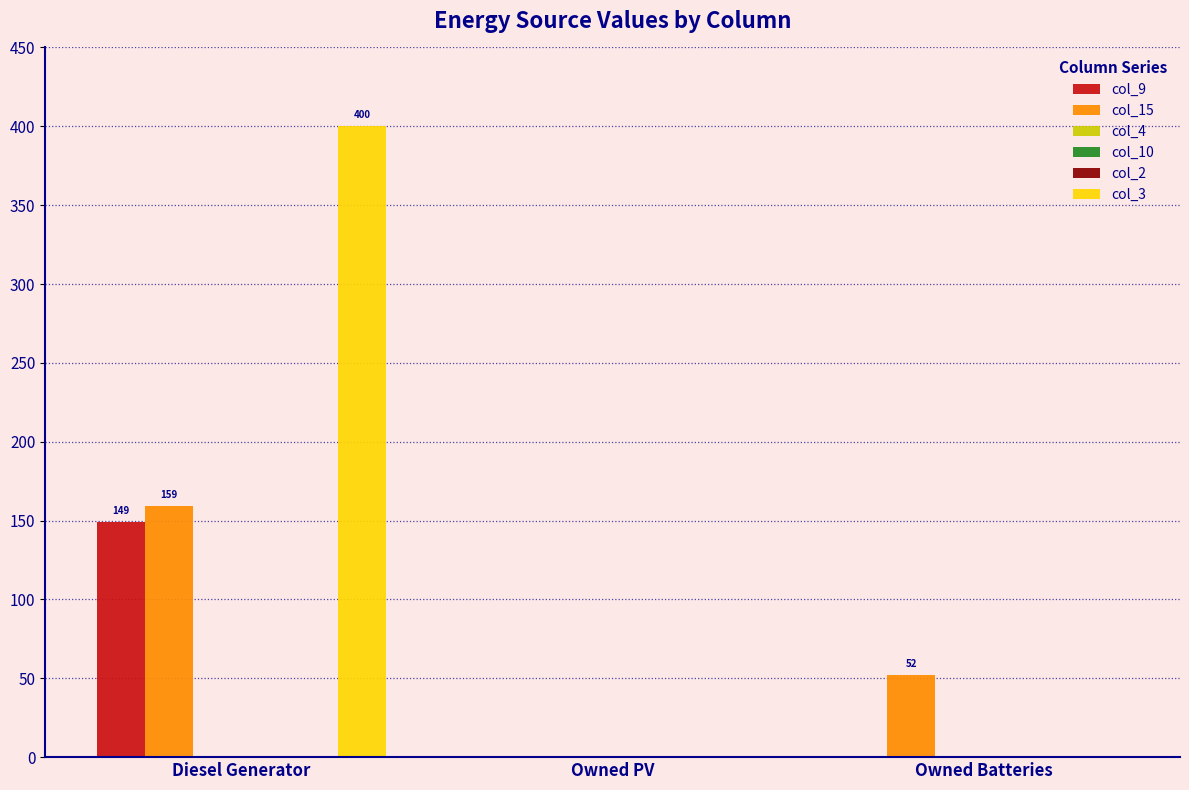

True or false: col_3 has a value of -169 at Owned Batteries.

False